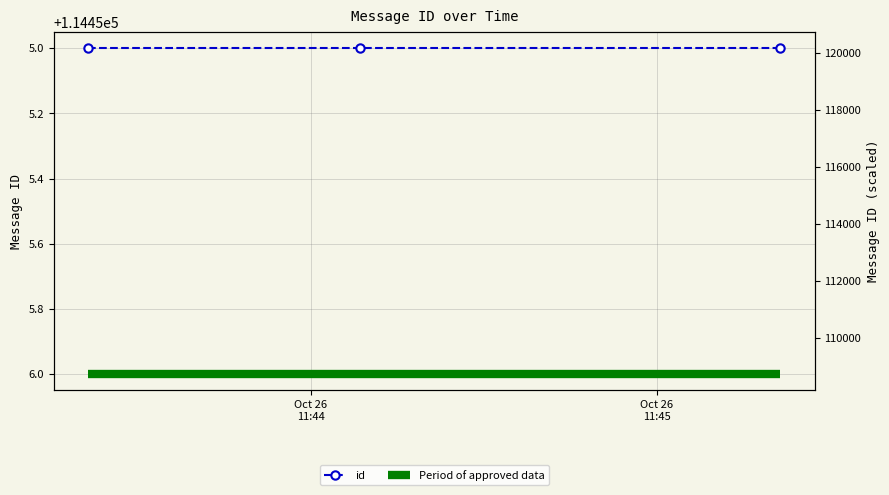

Reading right to left, transcribe all the data shown in this chart.

id: 114455	114455	114455
Period of approved data: 114456	114456	114456